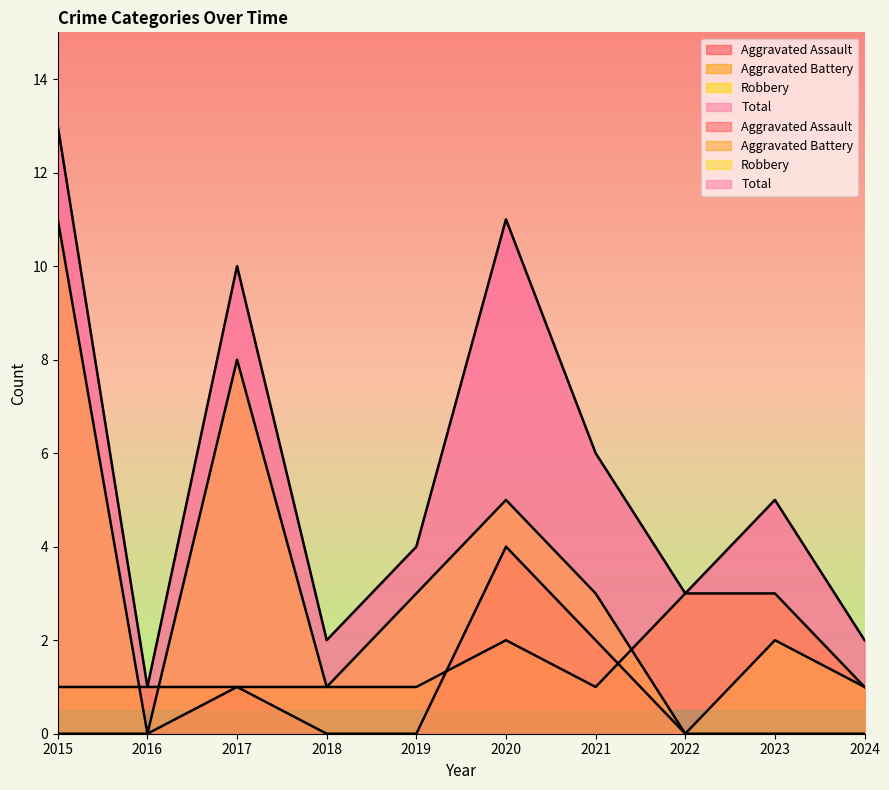

What are all the series names shown in the legend?

Aggravated Assault, Aggravated Battery, Robbery, Total